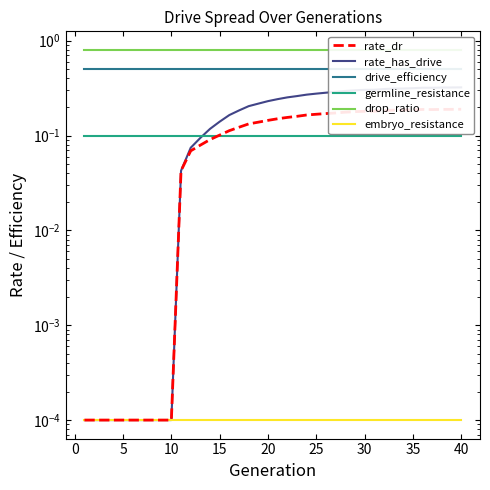

The germline_resistance series shows 0.1 at 10. True or false?

True